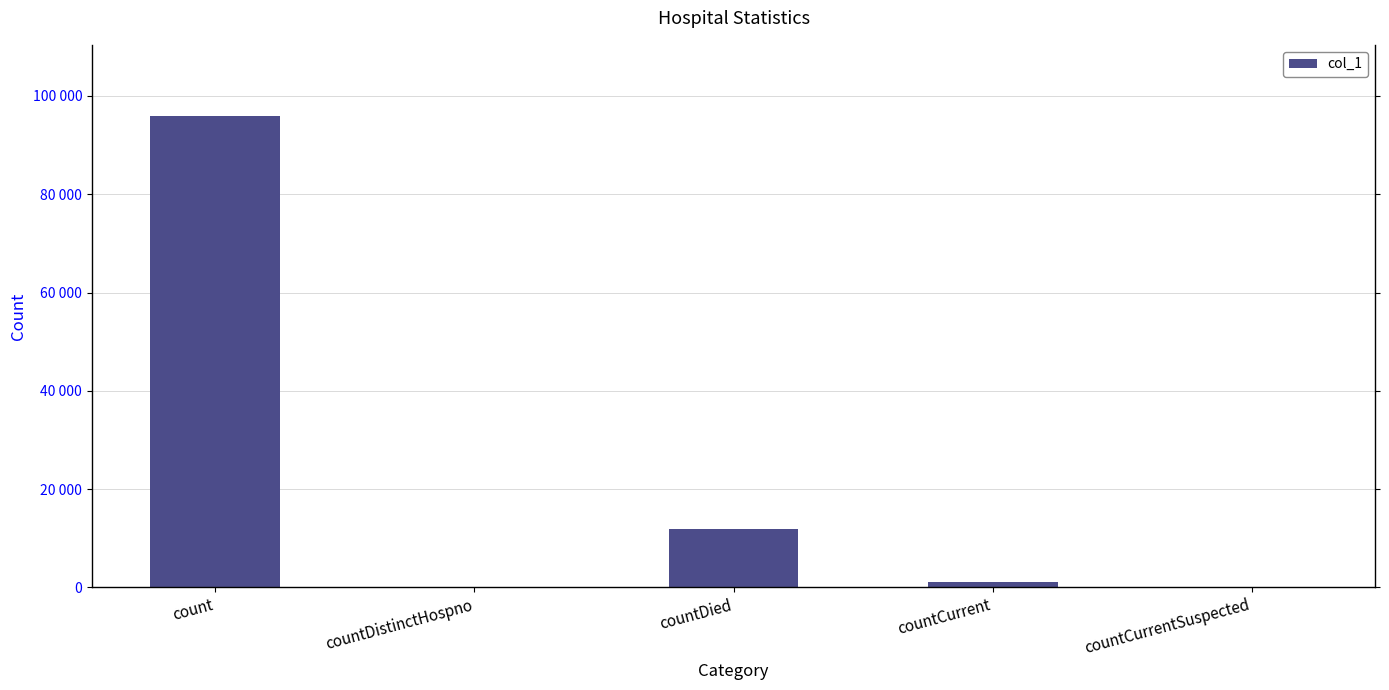

Are the bars horizontal?

No